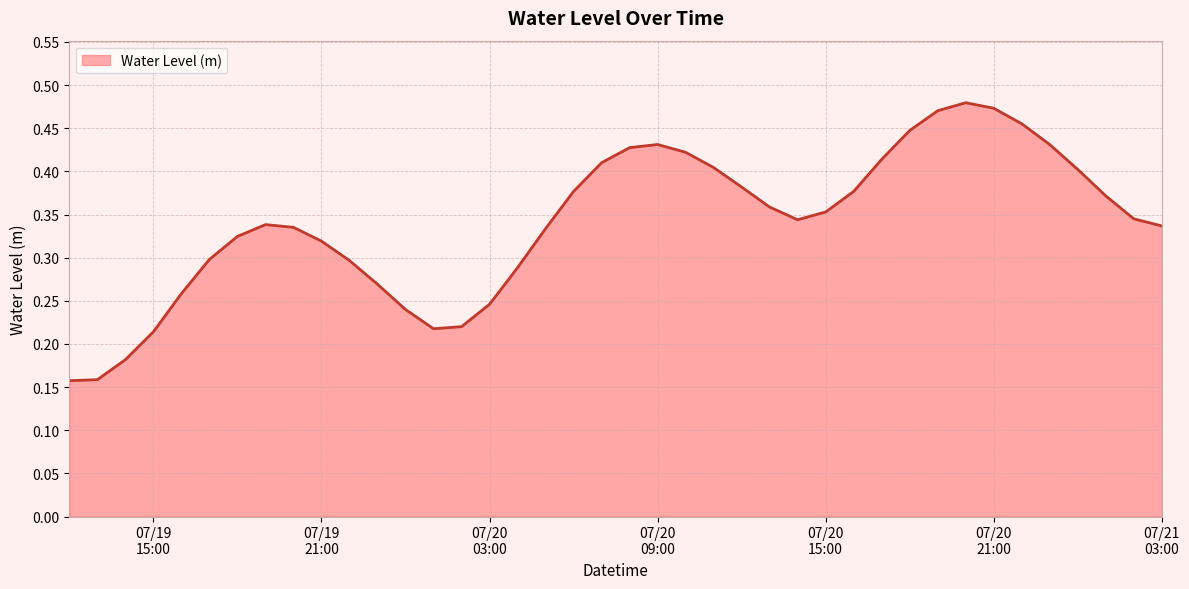

What is the average value?

0.3